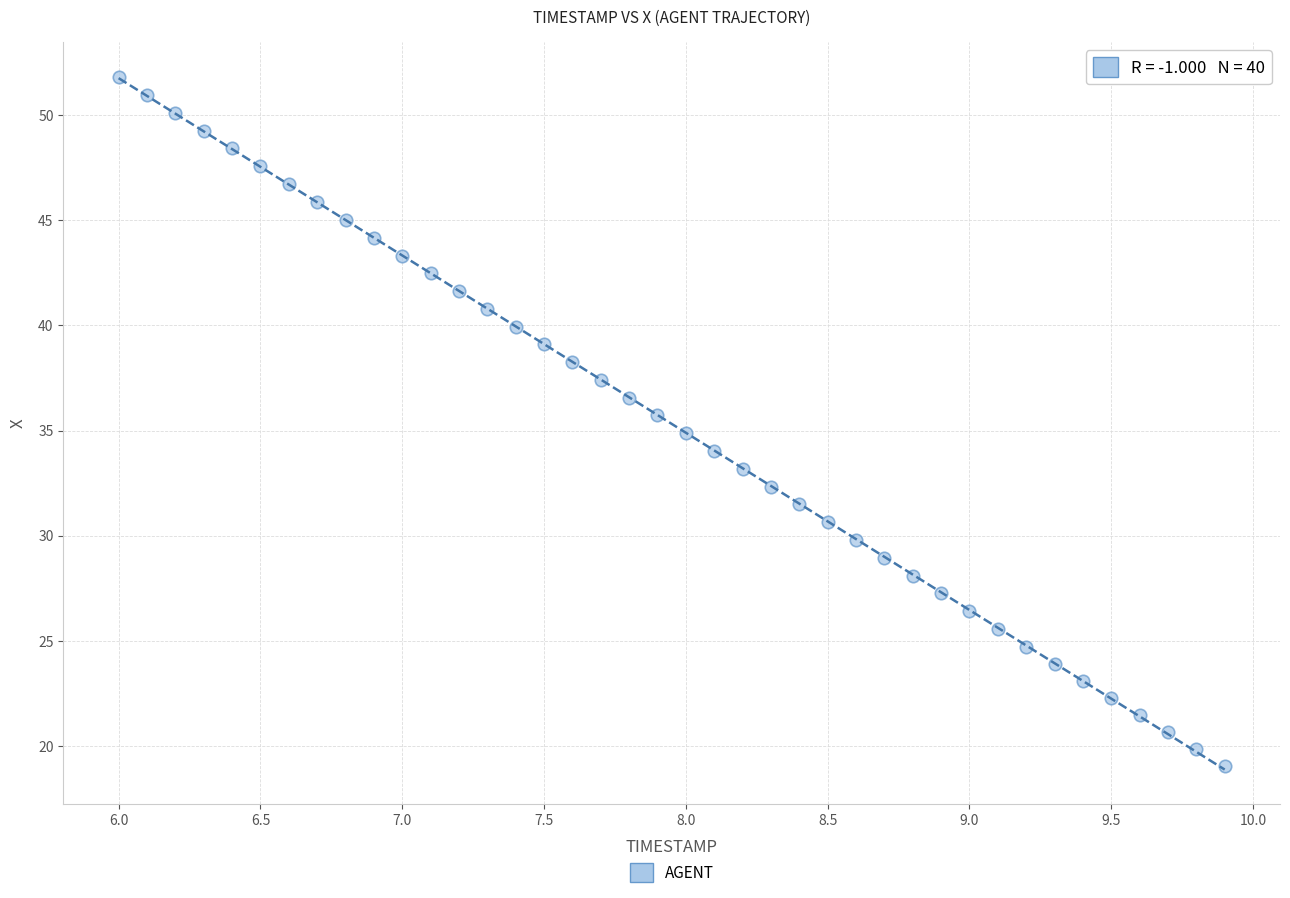

What is the range of X values (max minus min)?

3.9